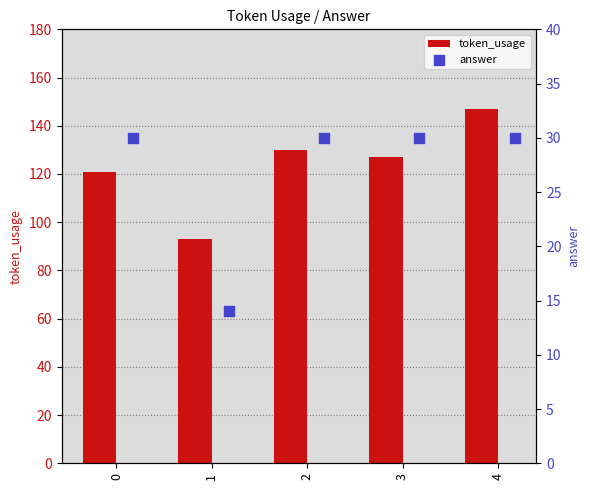

Which series has the largest total across all categories?

token_usage